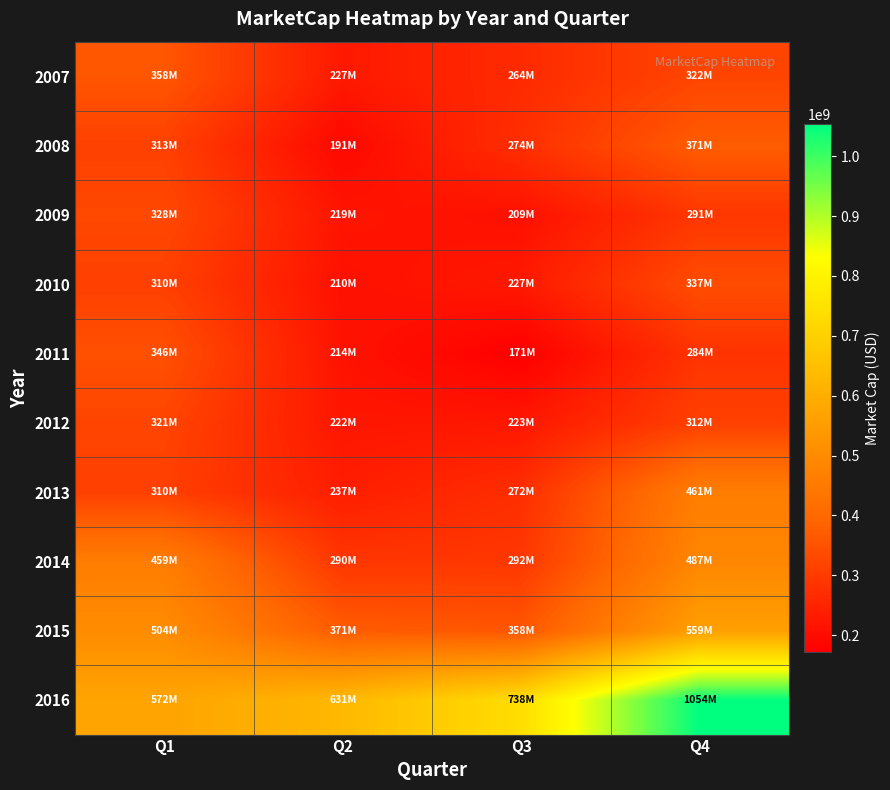

At how many categories does at least one series exceed 458469071?

4